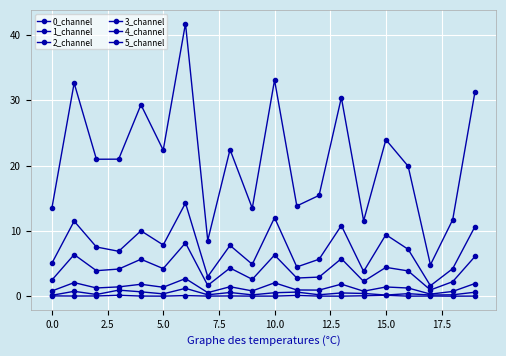

Does the chart have visible grid lines?

Yes